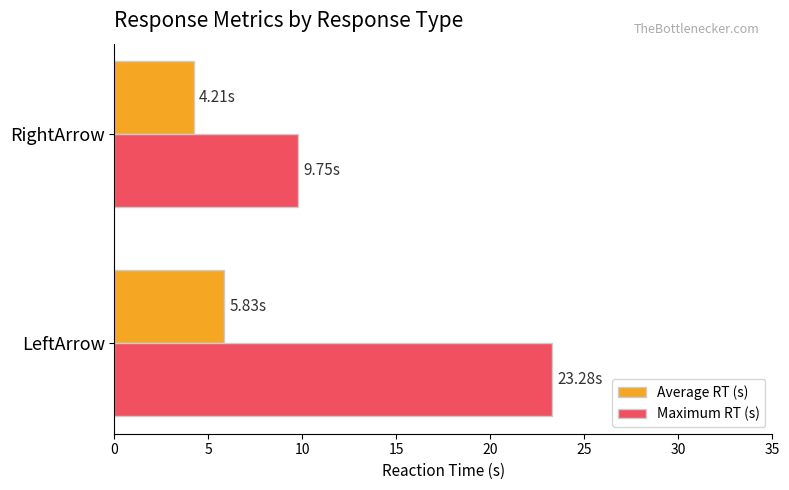

Which series changed the most between LeftArrow and RightArrow?

Maximum RT (s)